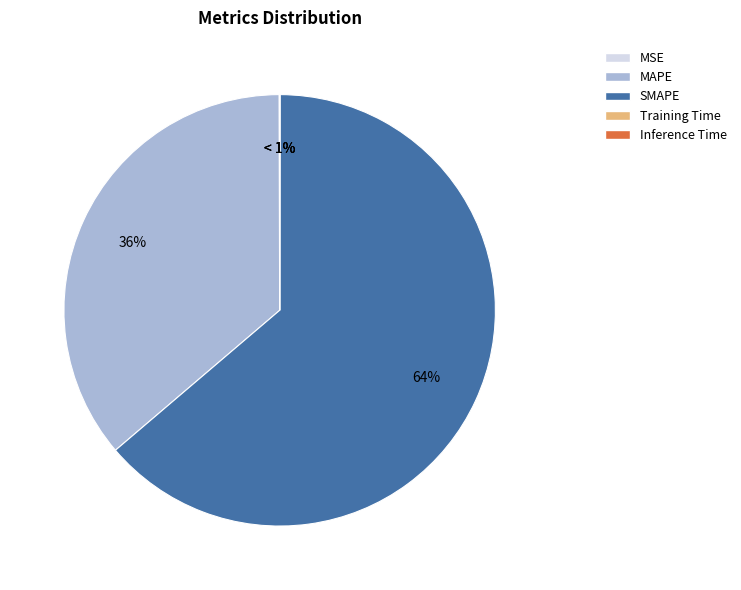

What percentage is NOT represented by Training Time?

100.0%